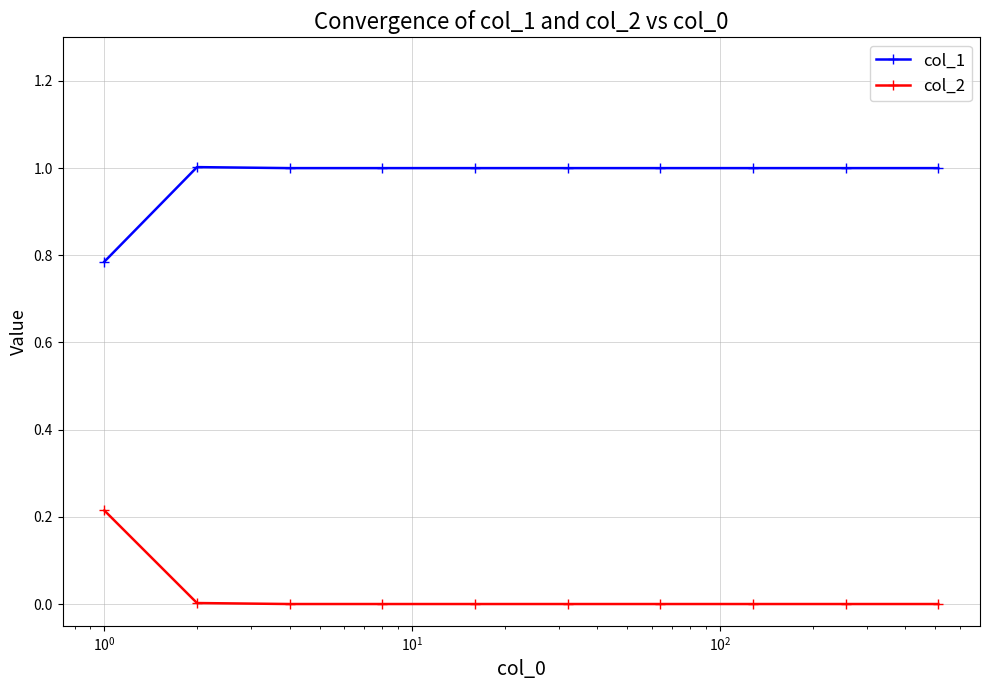

What is the value of the col_1 point at the 6th from the left?

1.0